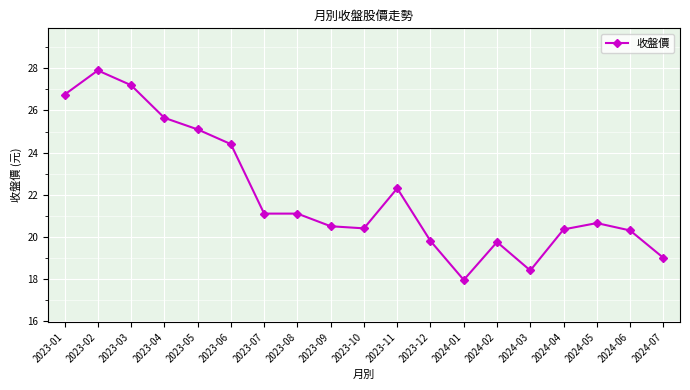

How many values are below 20?

5